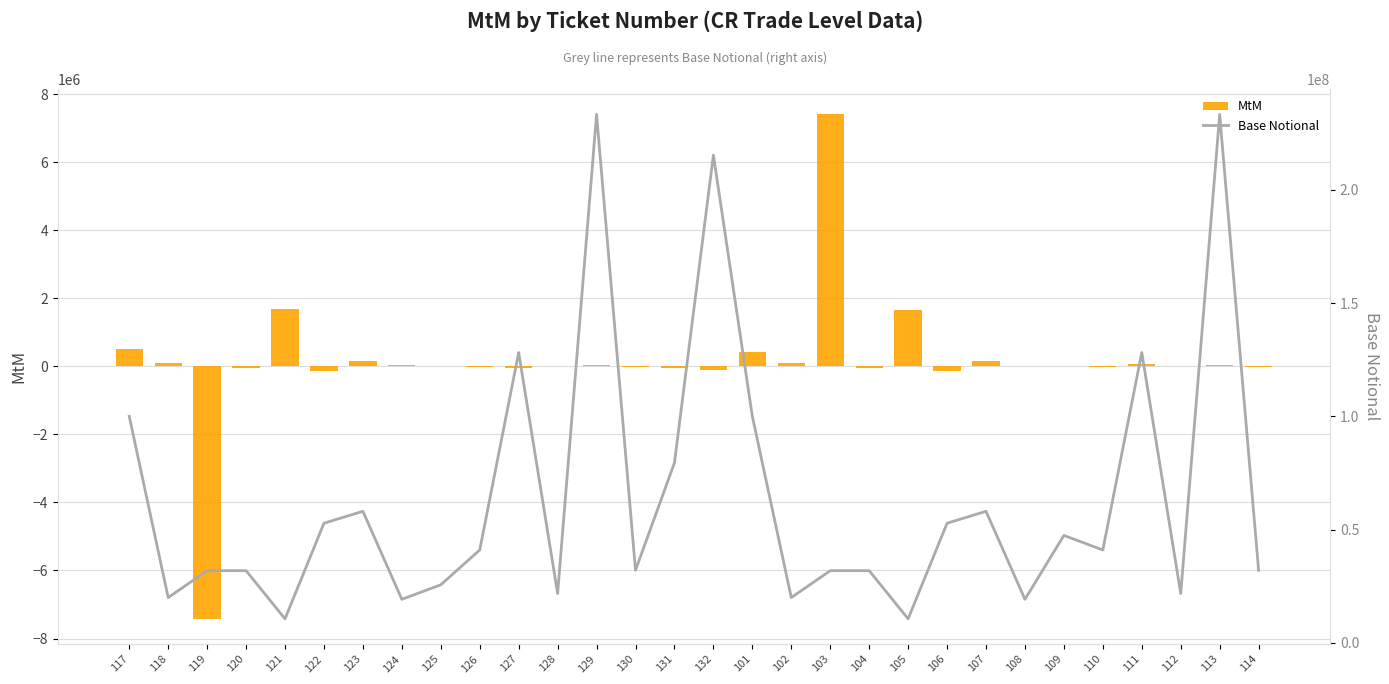

What is the difference between the MtM values at 109 and 119?

7422630.2